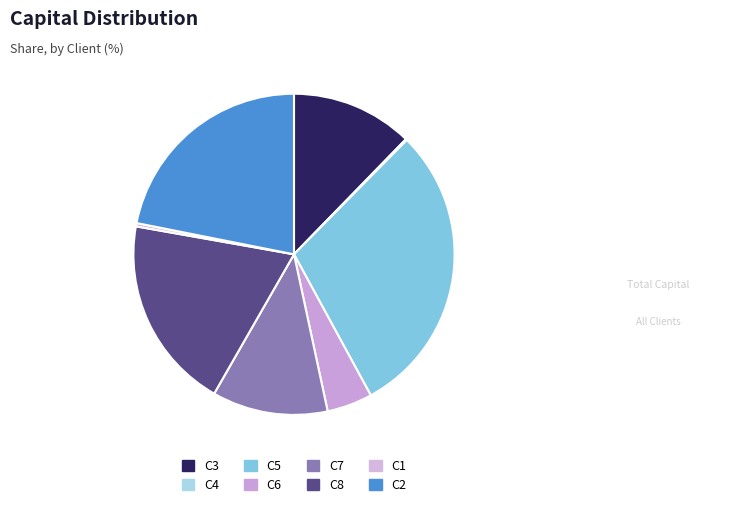

Is it true that C2 is 15% of the pie?

False